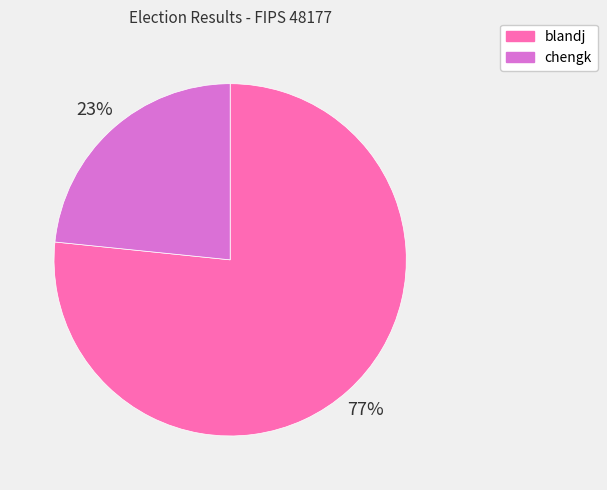

To the nearest percent, what is the average slice percentage?

50%